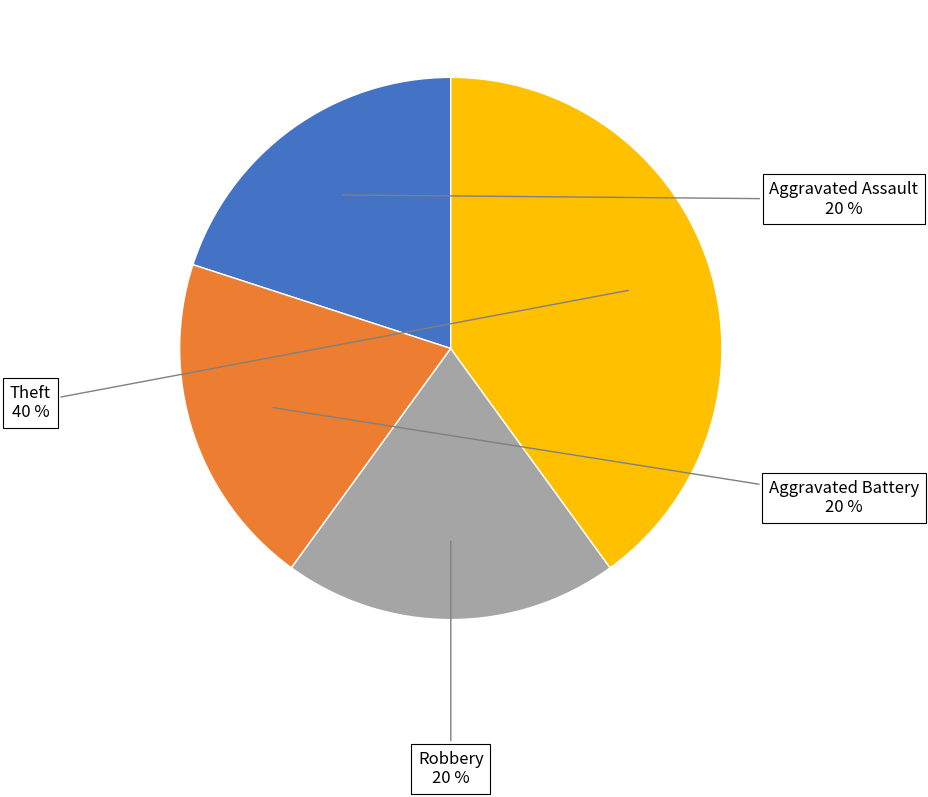

What is the ratio of the value at Robbery to the value at Aggravated Battery?

1.0